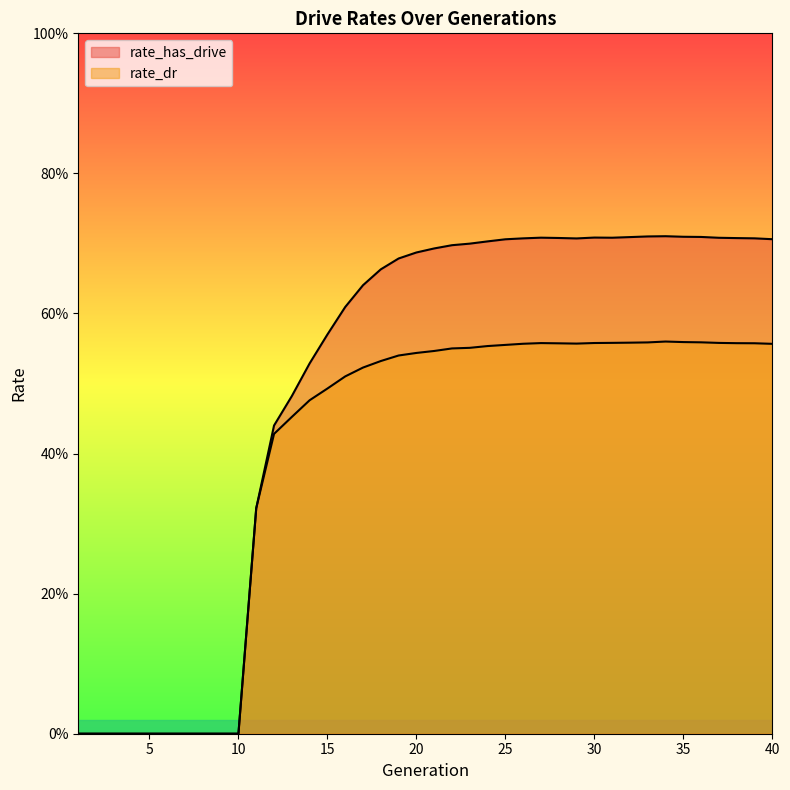

True or false: rate_dr and rate_has_drive intersect in this chart.

False